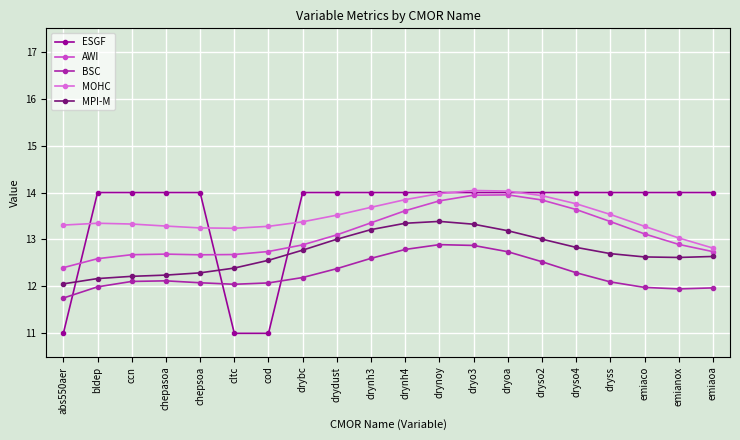

What are all the series names shown in the legend?

ESGF, AWI, BSC, MOHC, MPI-M